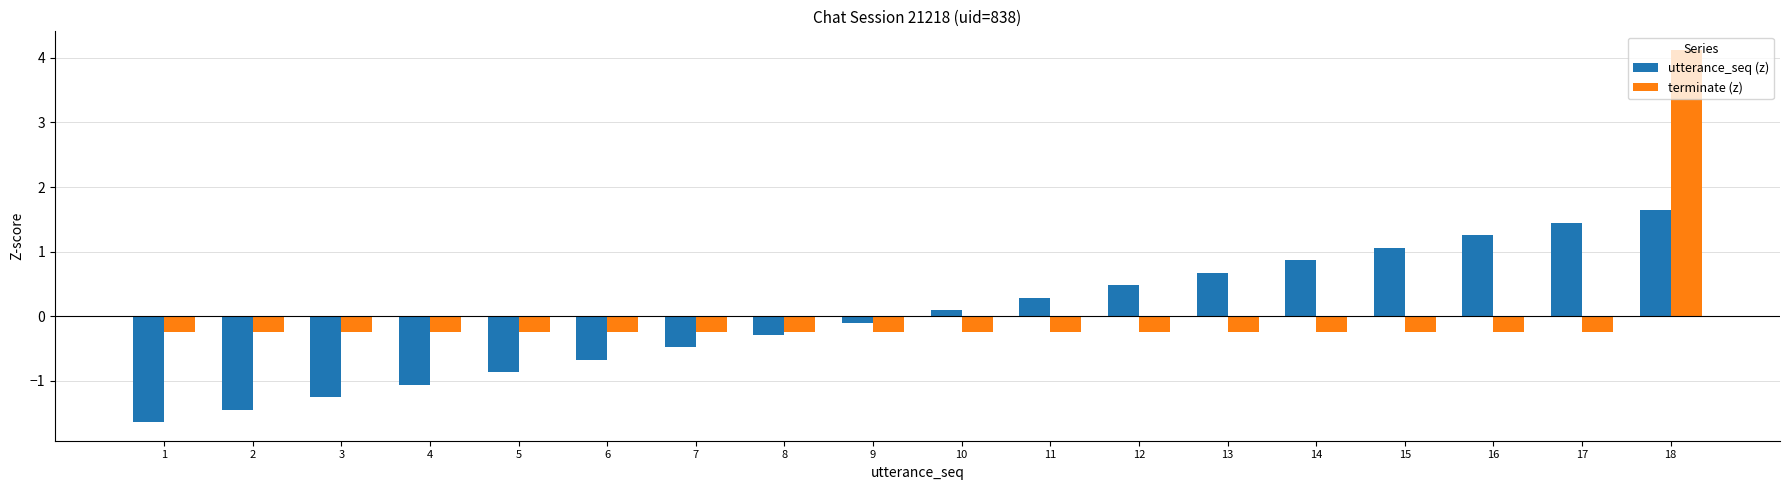

Which series has the largest range (max minus min)?

terminate (z)